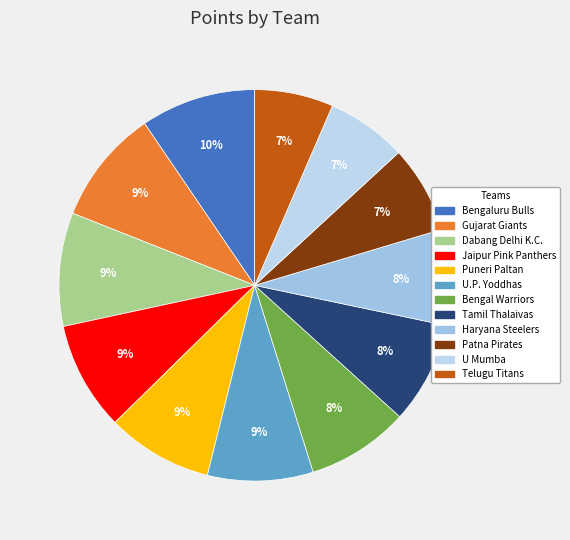

Is there any slice that represents more than half of the pie?

No